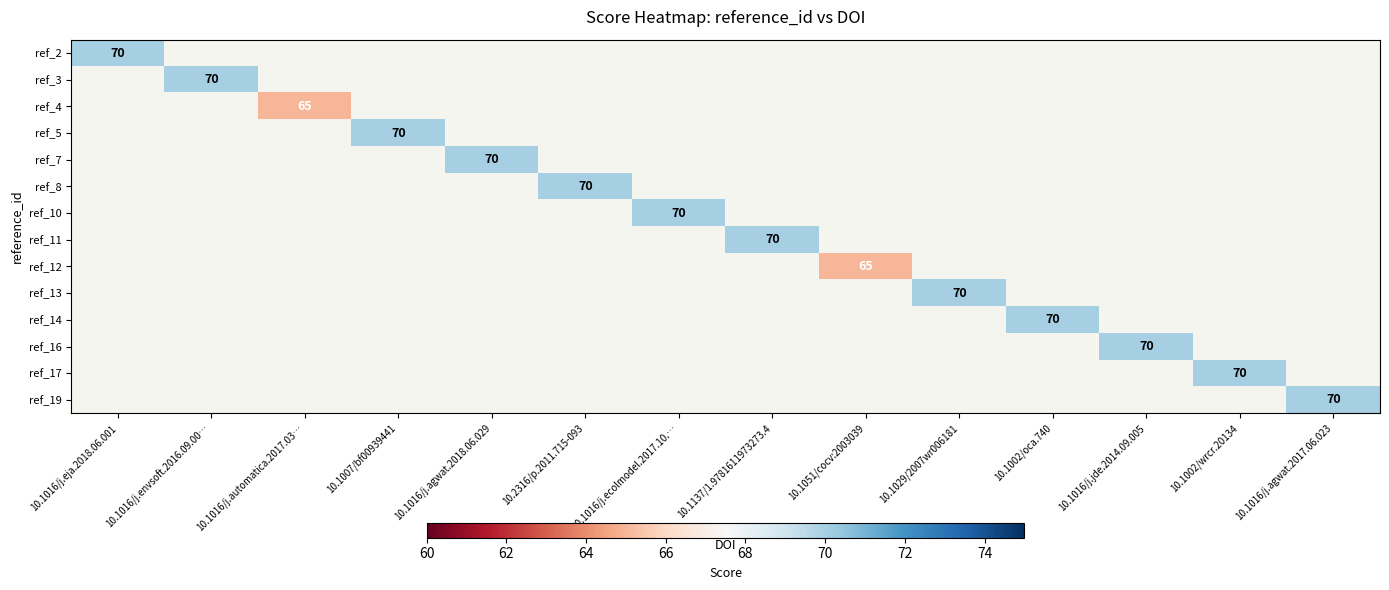

The ref_3 series shows 70 at 10.1016/j.envsoft.2016.09.00…. True or false?

True